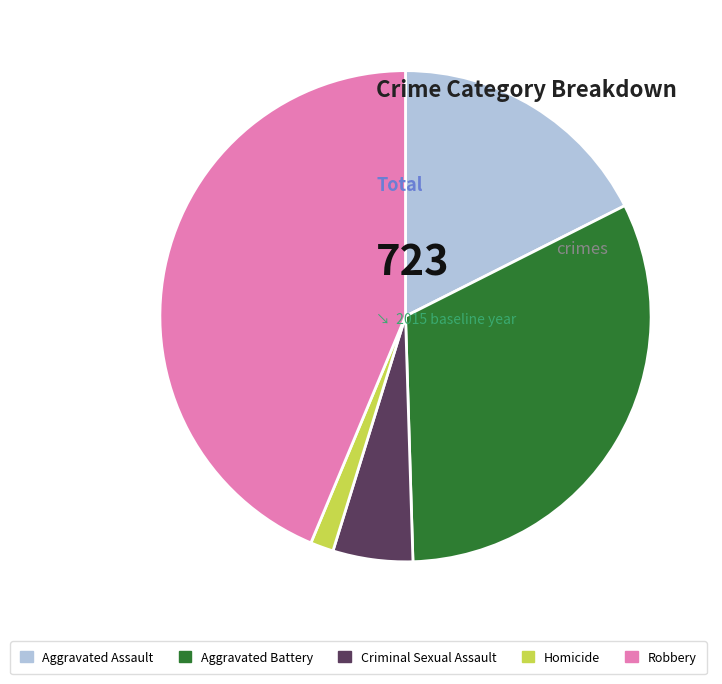

Which has a higher value, Aggravated Assault or Robbery?

Robbery